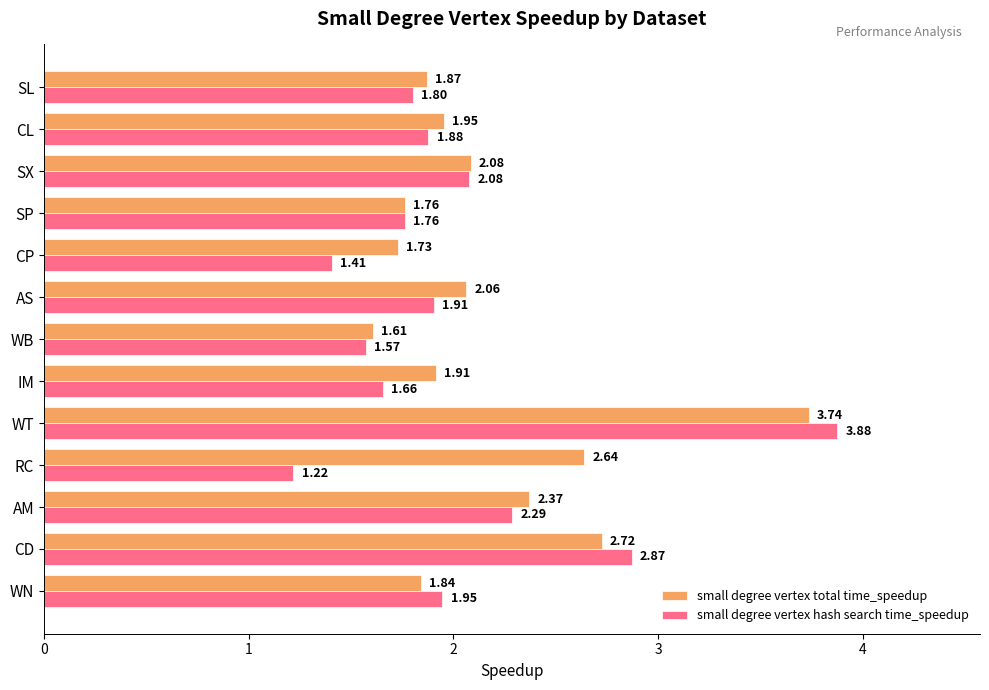

At how many categories does at least one series exceed 1?

13